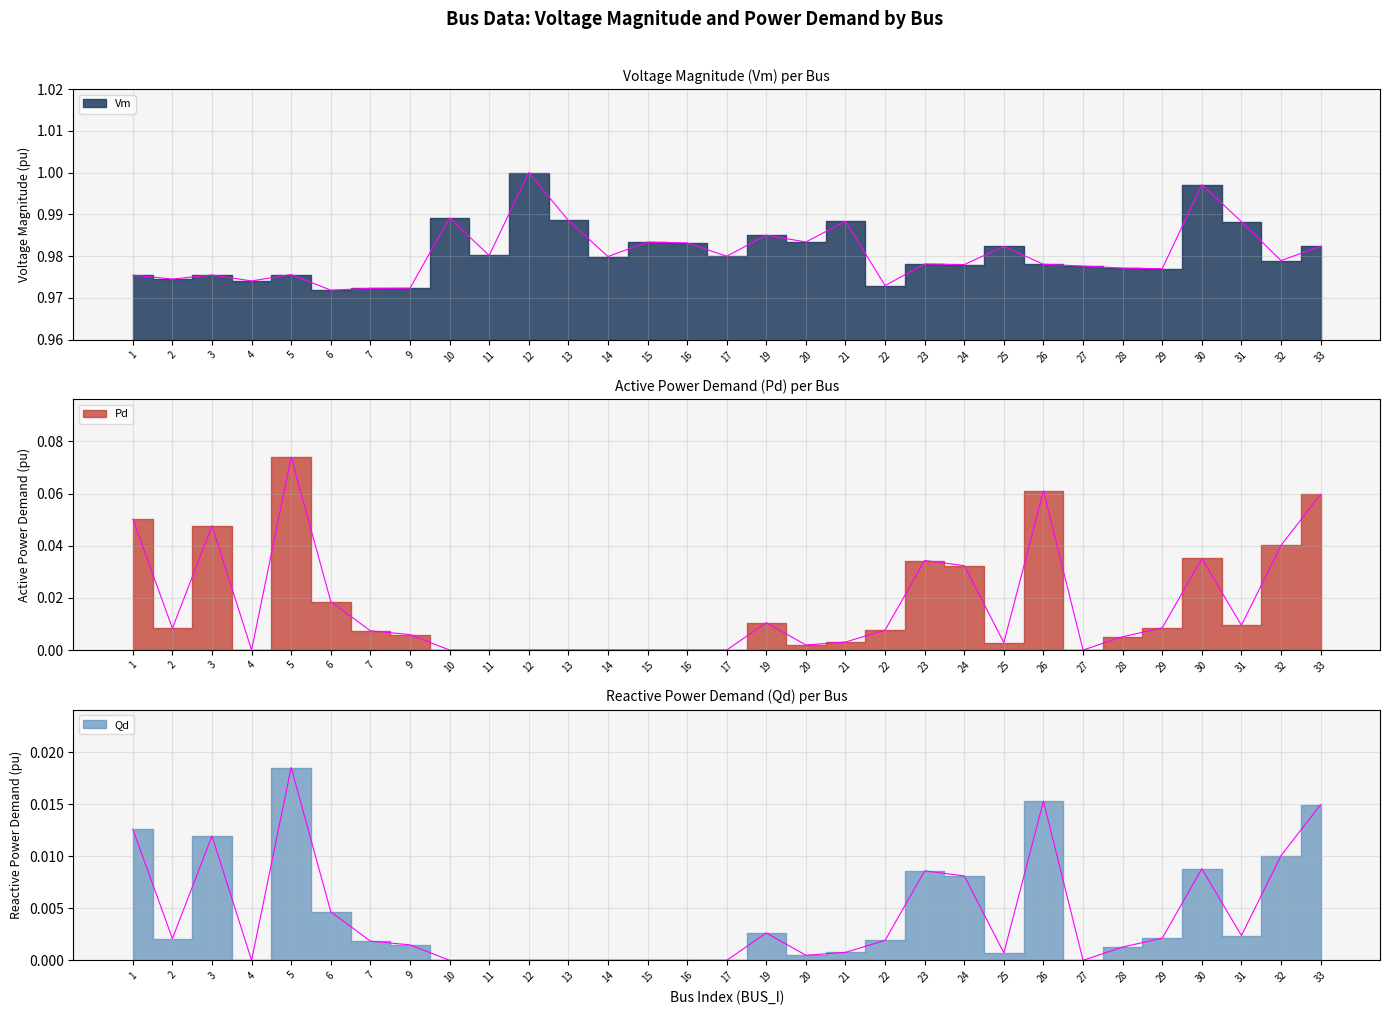

Reading left to right, list all the values displayed in this chart.

Vm: 1.0	1.0	1.0	1.0	1.0	1.0	1.0	1.0	1.0	1.0	1.0	1.0	1.0	1.0	1.0	1.0	1.0	1.0	1.0	1.0	1.0	1.0	1.0	1.0	1.0	1.0	1.0	1.0	1.0	1.0	1.0
Pd: 0.1	0.0	0.0	0.0	0.1	0.0	0.0	0.0	0.0	0.0	0.0	0.0	0.0	0.0	0.0	0.0	0.0	0.0	0.0	0.0	0.0	0.0	0.0	0.1	0.0	0.0	0.0	0.0	0.0	0.0	0.1
Qd: 0.0	0.0	0.0	0.0	0.0	0.0	0.0	0.0	0.0	0.0	0.0	0.0	0.0	0.0	0.0	0.0	0.0	0.0	0.0	0.0	0.0	0.0	0.0	0.0	0.0	0.0	0.0	0.0	0.0	0.0	0.0